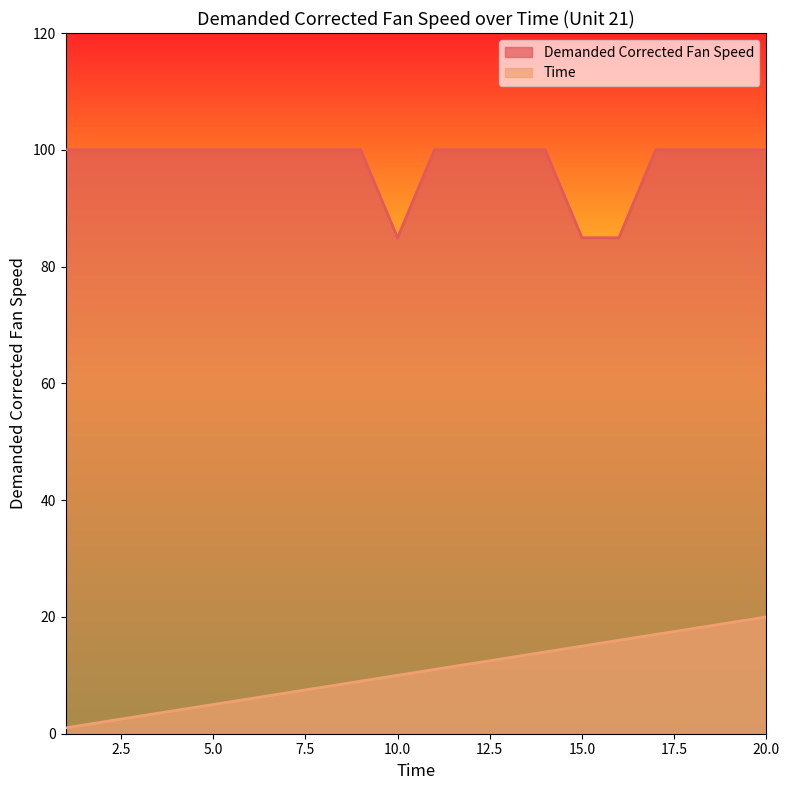

List the labels in order of Time value, smallest first.

1, 2, 3, 4, 5, 6, 7, 8, 9, 10, 11, 12, 13, 14, 15, 16, 17, 18, 19, 20